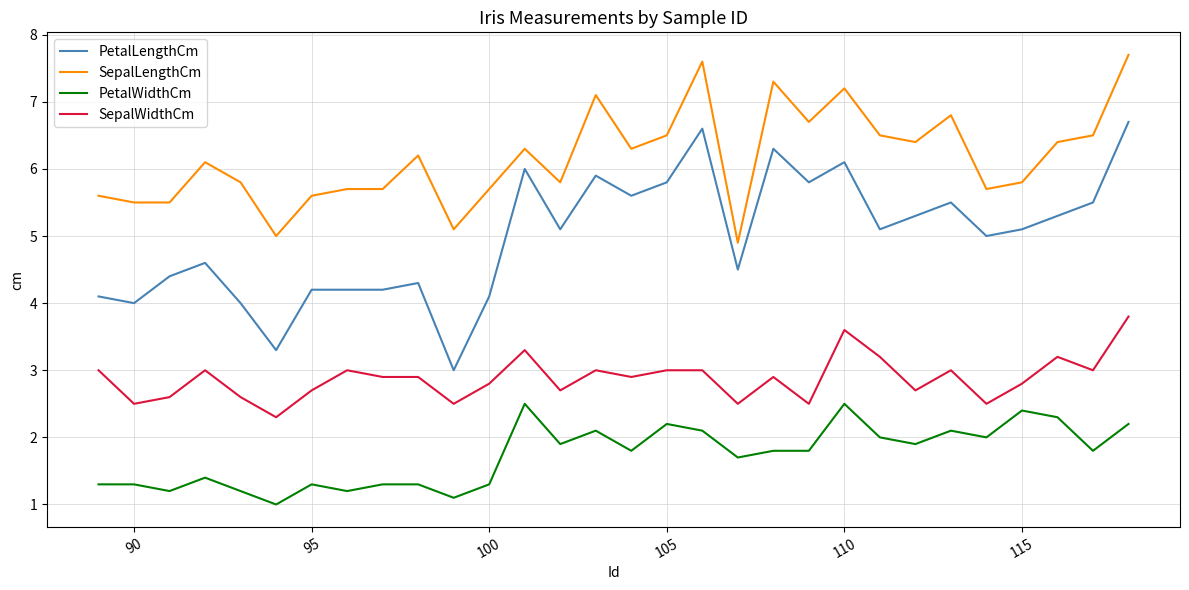

Which series has the largest total across all categories?

SepalLengthCm